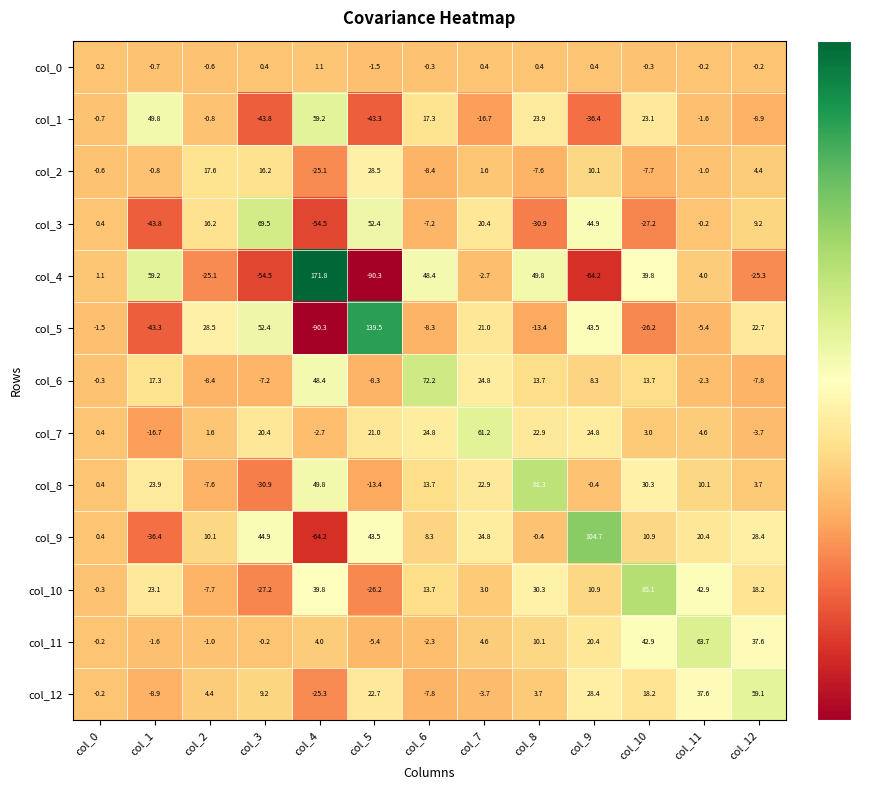

Which series has the largest total across all categories?

col_10